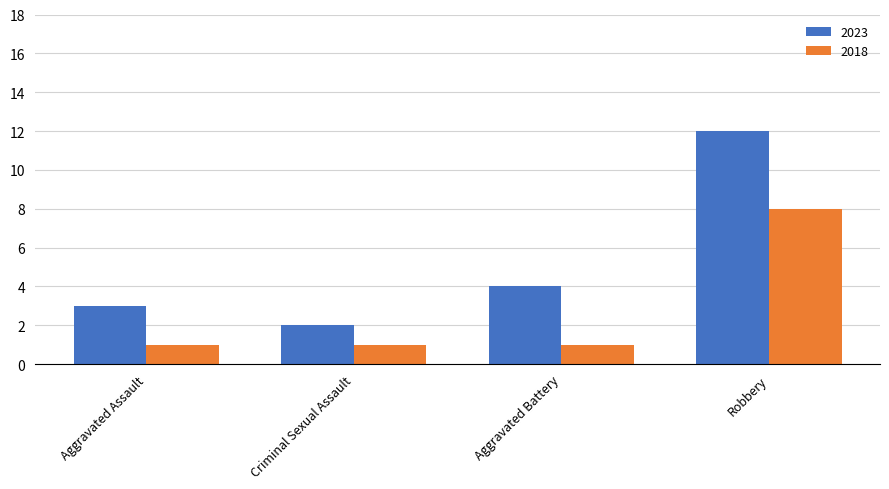

What position from the left is Aggravated Assault?

1